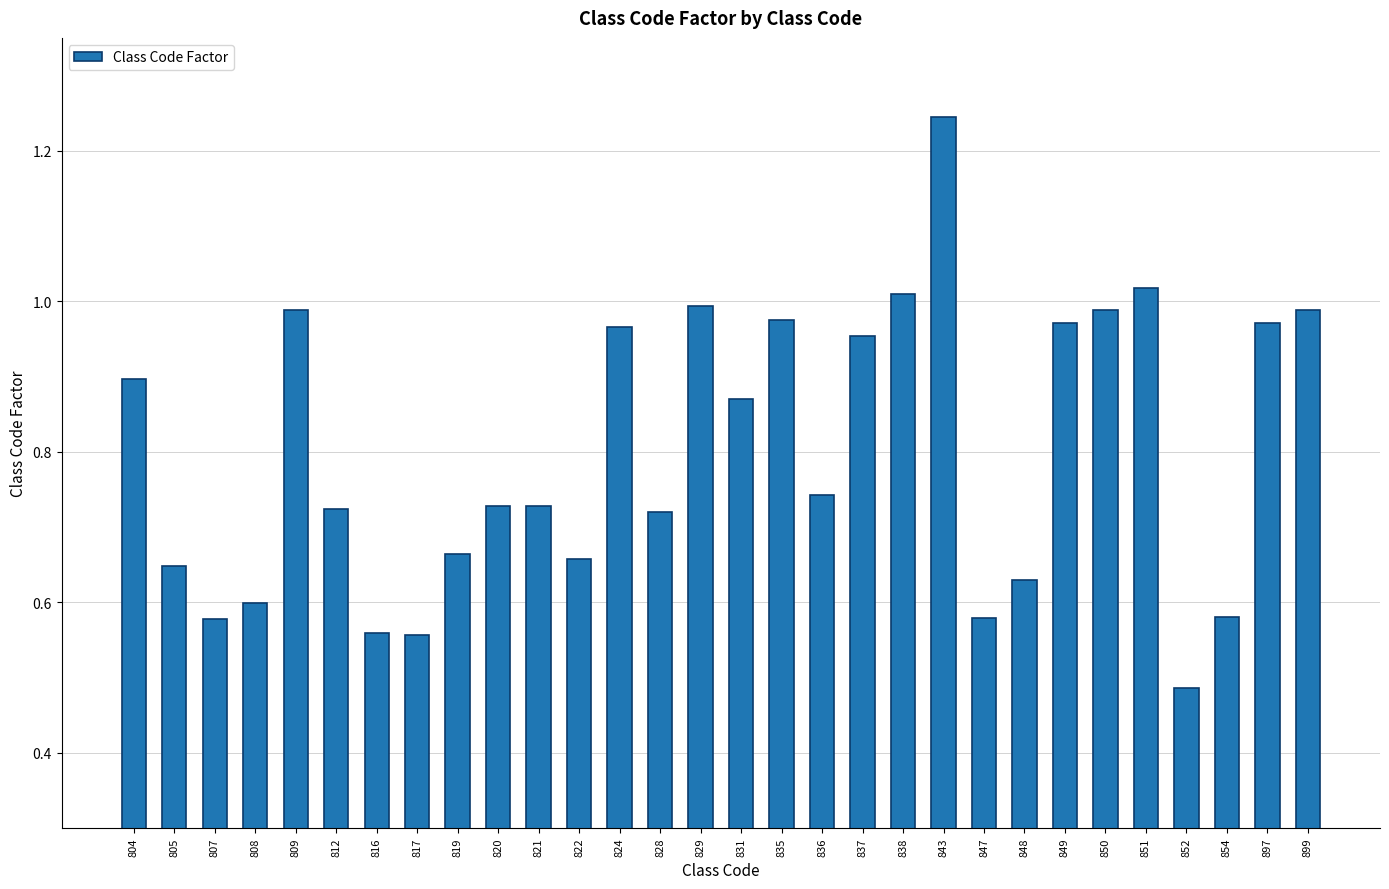

True or false: the data shows 0.6 at 816.

True